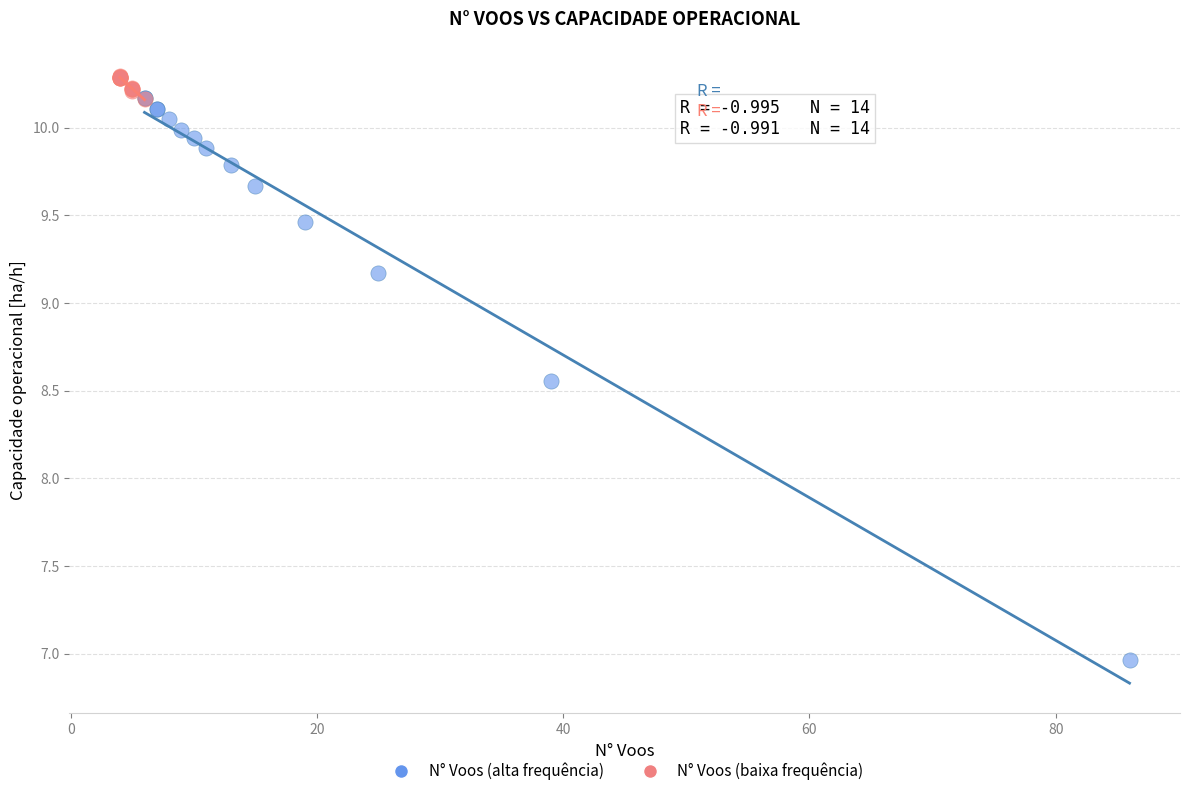

Which series has the largest Y range (max minus min)?

N° Voos (alta frequência)